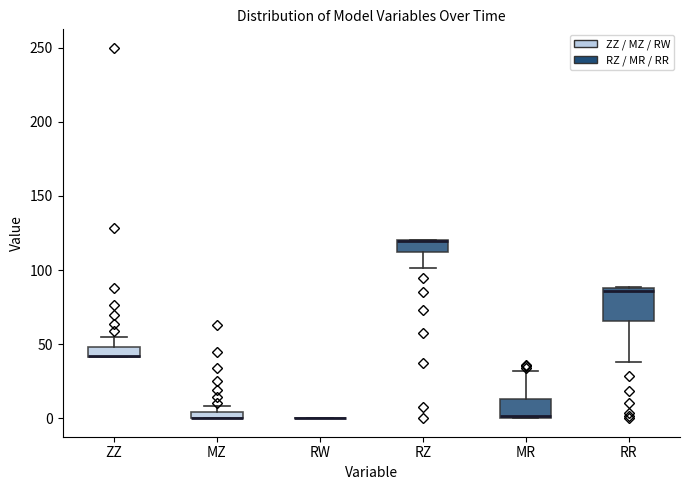

Comparing the boxes themselves (not the whiskers), which one is the tallest?

RR